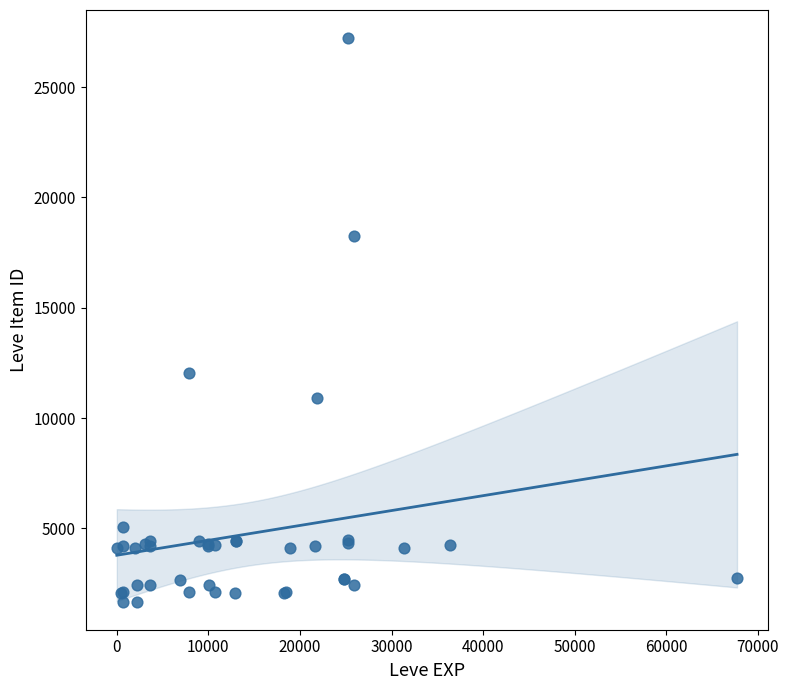

What Y value in the scatter plot is closest to 14448?

12018